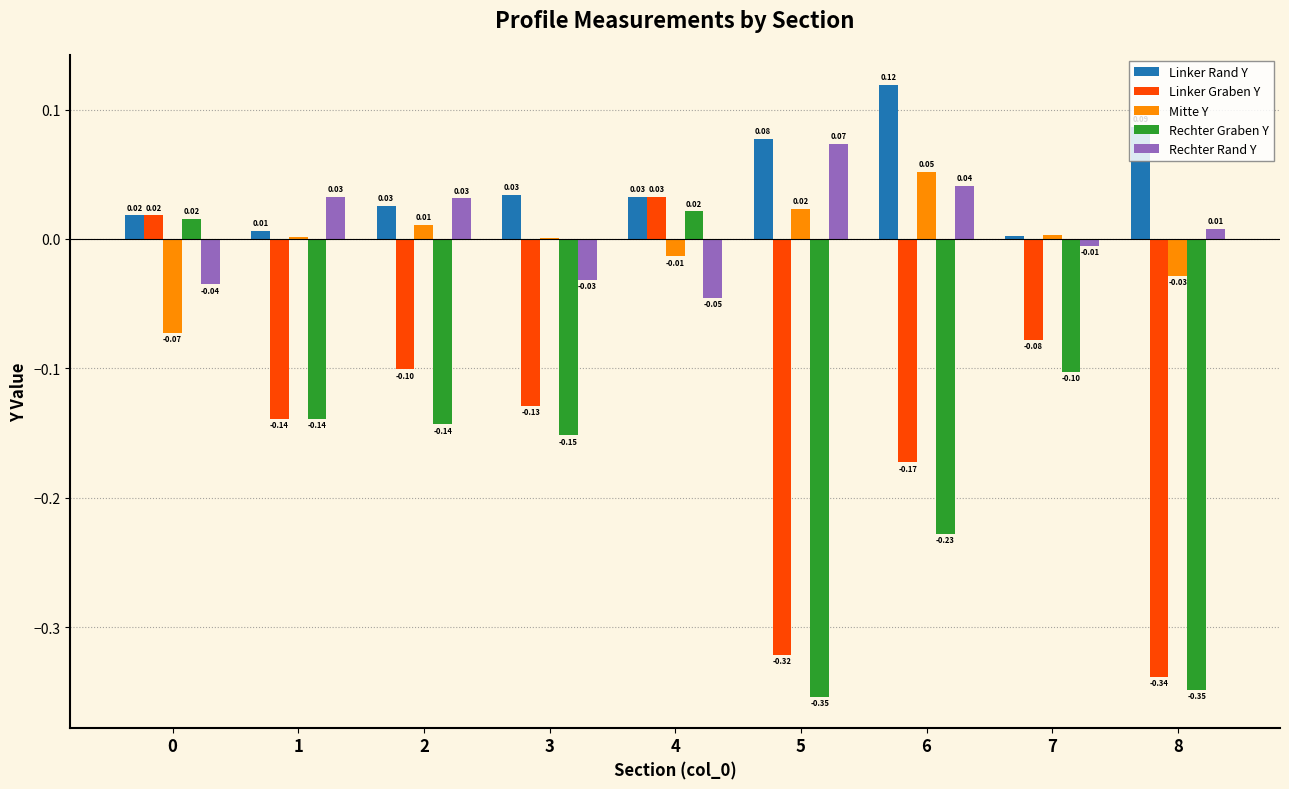

At which category is the sum across all series the highest?

4